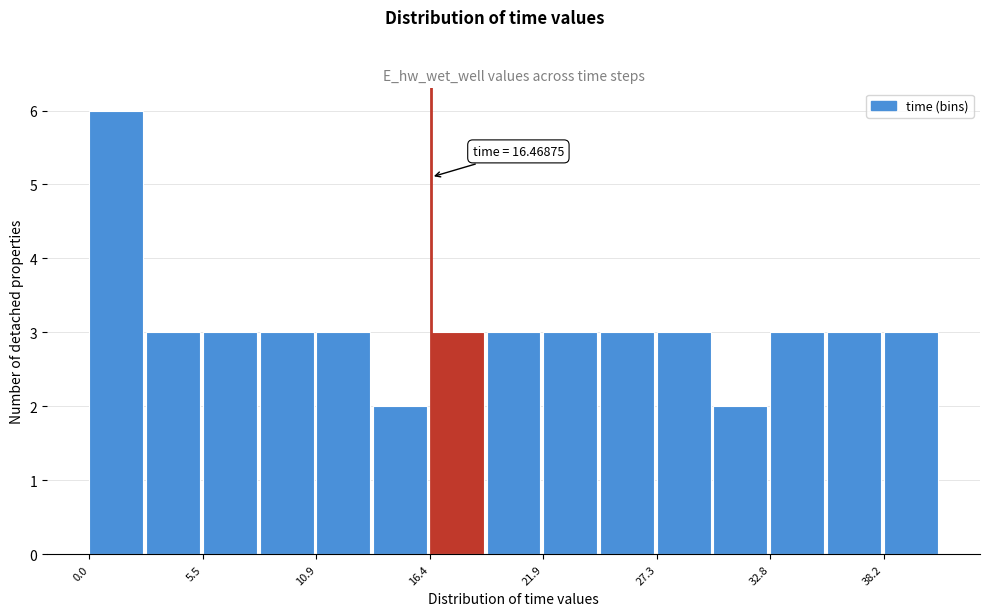

Read against the x-axis, roughly where is the centre of the tallest bar?

1